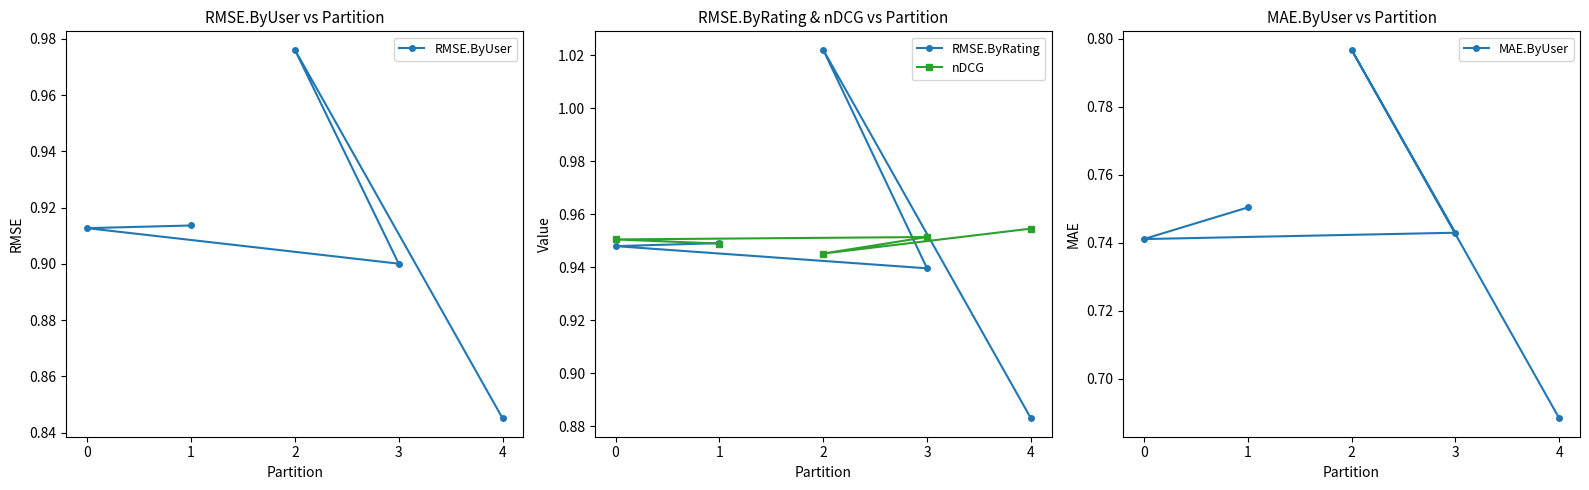

The value of nDCG at 3 is 1.5. True or false?

False